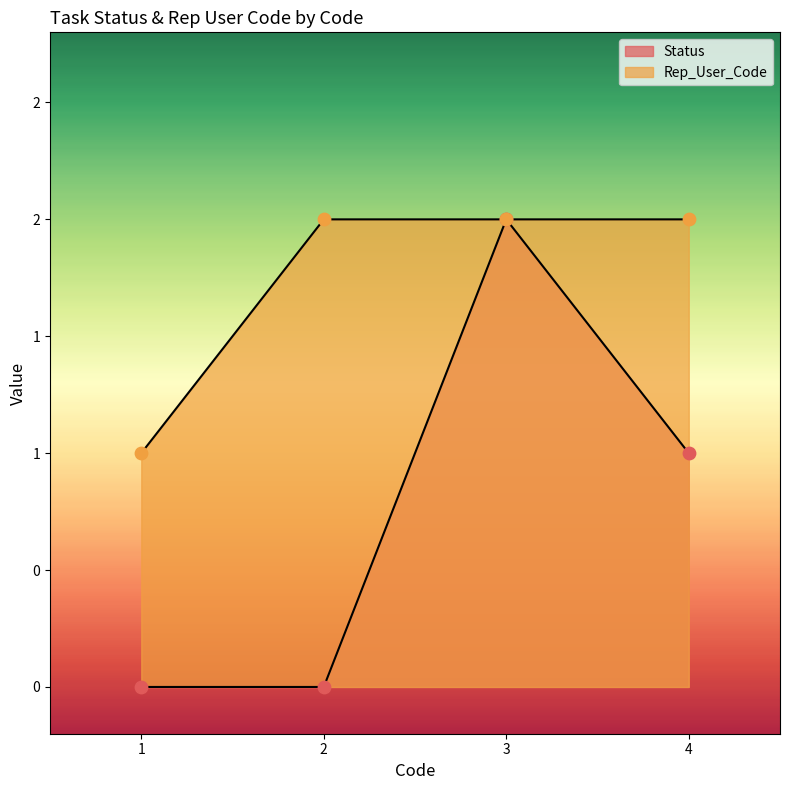

What is the total value across all series at 4?

3